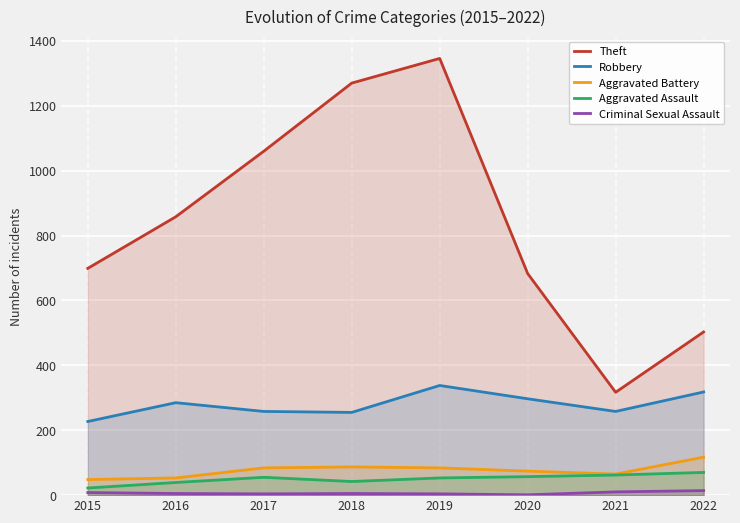

True or false: Criminal Sexual Assault and Aggravated Battery intersect in this chart.

False